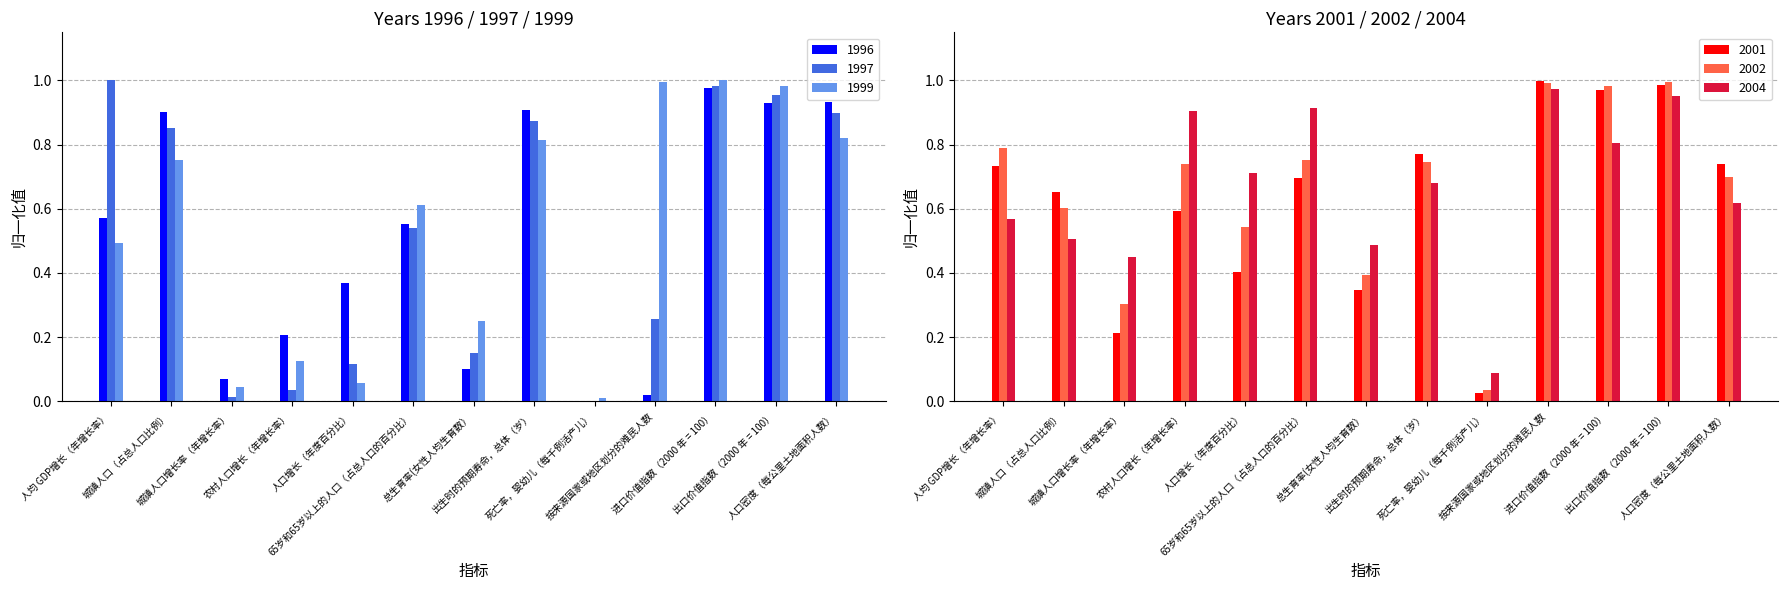

At which label does 2001 reach its minimum?

死亡率，婴幼儿（每千例活产儿）